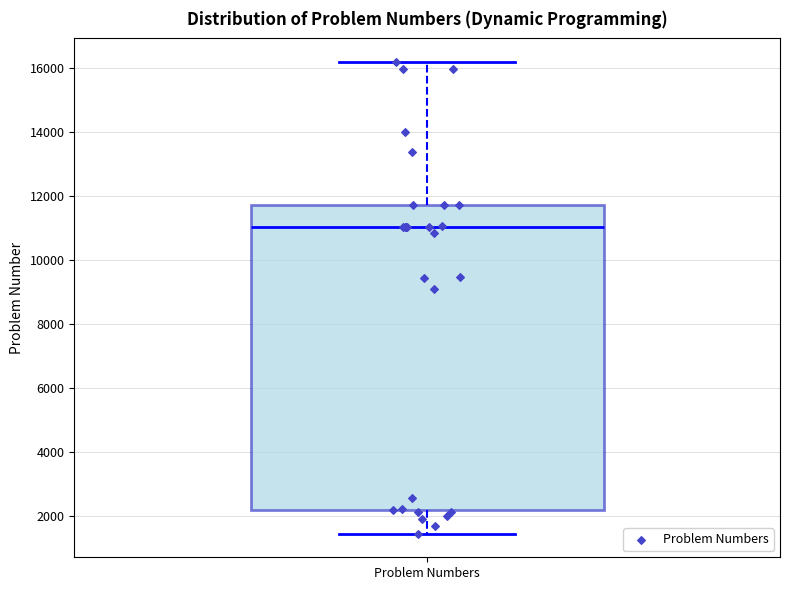

Transcribe this box plot: give where the median line is, the range the box spans, and where the two whiskers end, as read against the y-axis. The values are not printed on the chart, so give them approximately, as read against the axis.

median 11000, box 2200 to 11800, whiskers 1400 to 16200